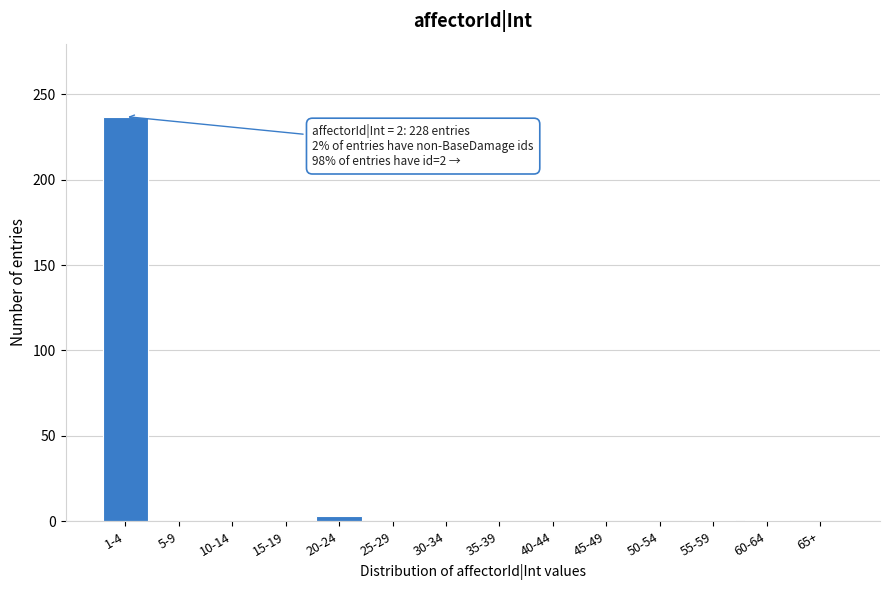

The chart shows a value of -142 at 25-29. True or false?

False